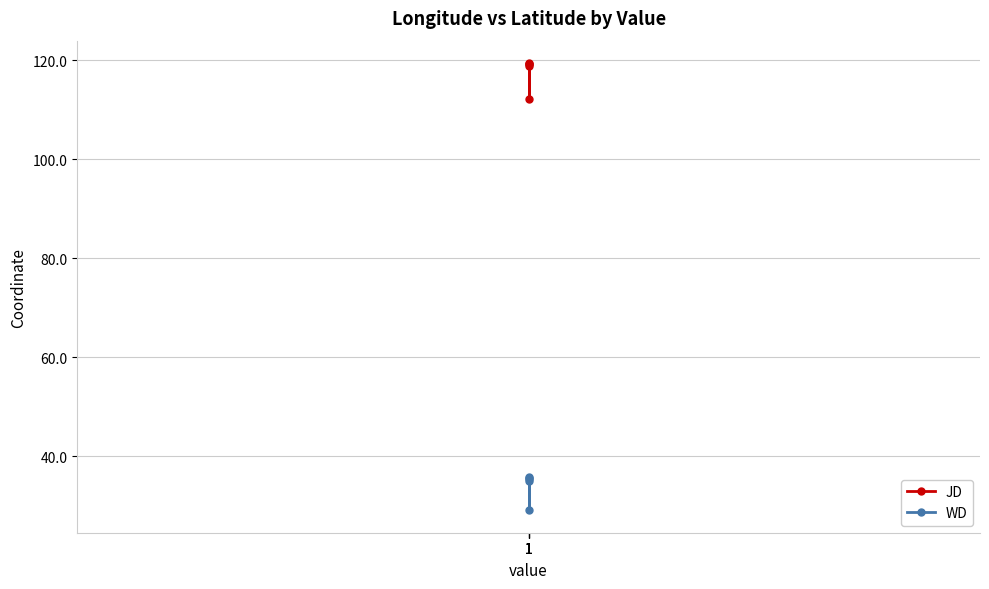

The JD series shows 118.9 at 1. True or false?

True